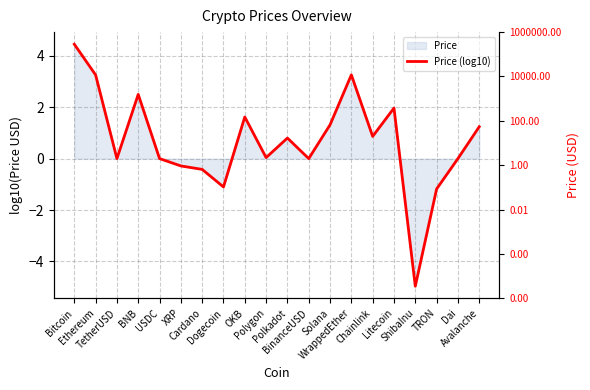

How many points are lower than both their immediate neighbors (excluding endpoints)?

6